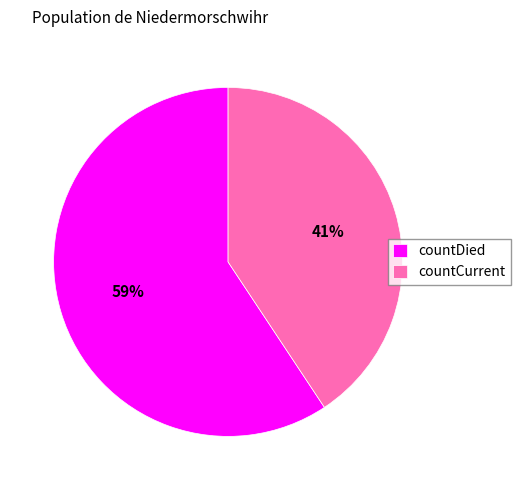

How many slices are in this pie chart?

2